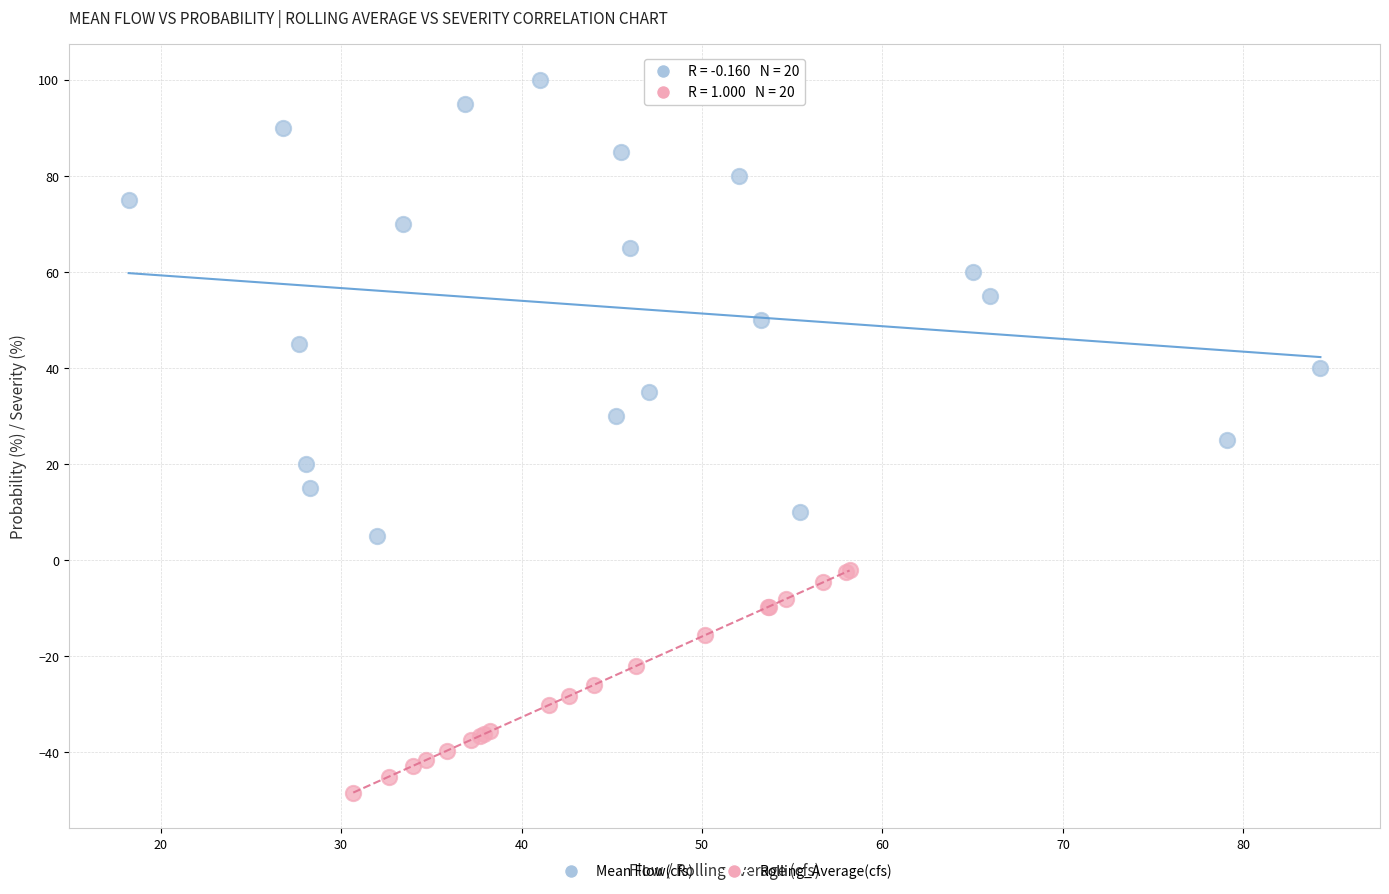

Which series has the largest Y range (max minus min)?

Mean Flow(cfs)